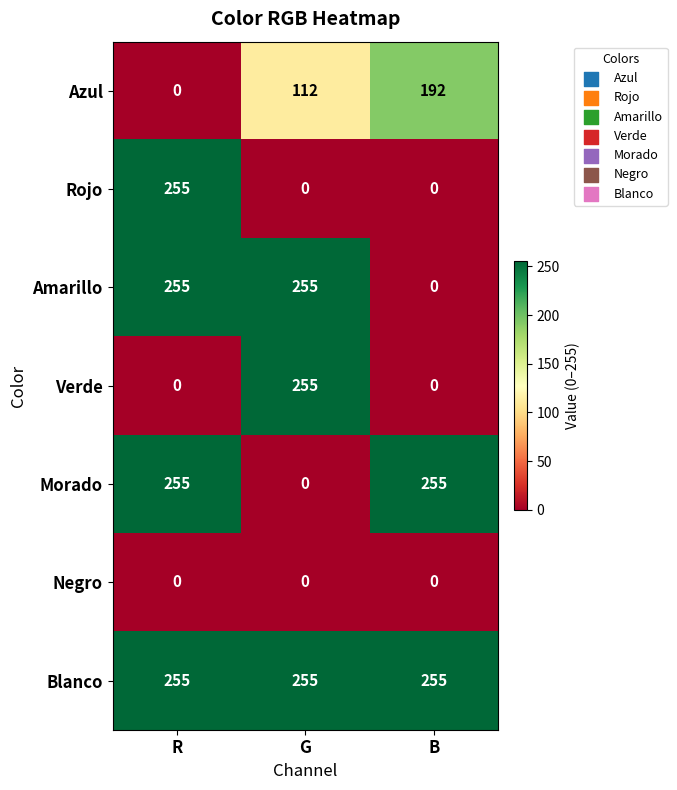

What is the greatest value displayed?

255